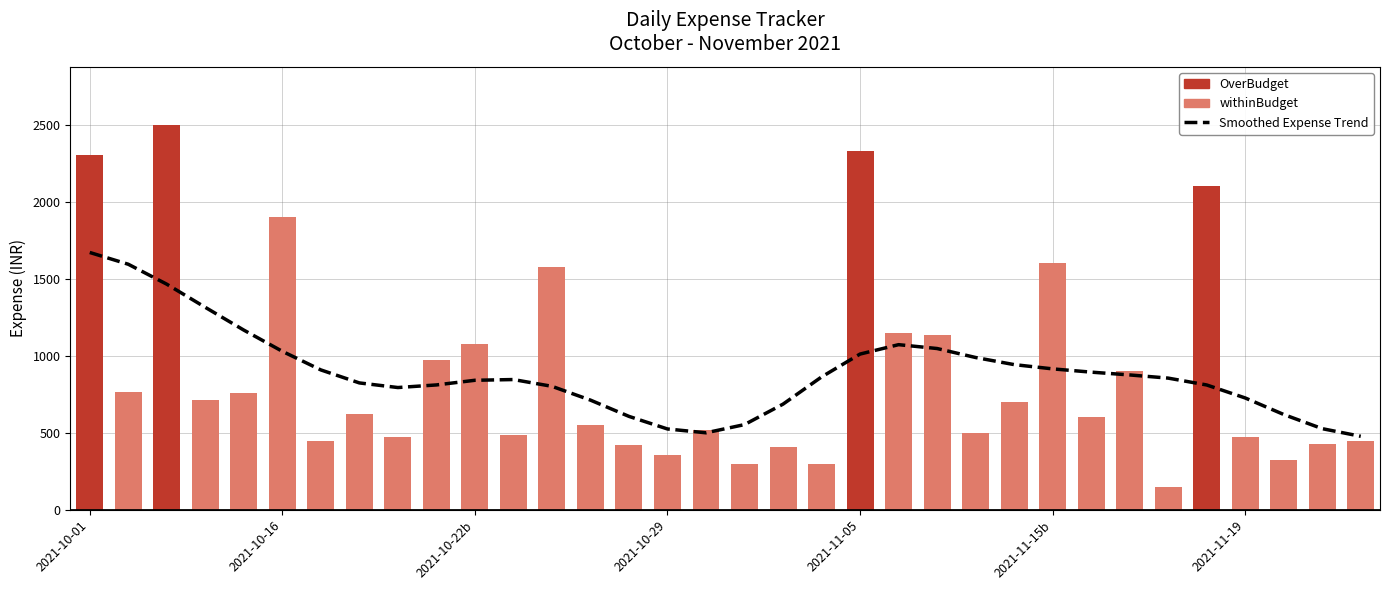

What is the change in value from 2021-10-29 to 2021-11-05?

+486.1